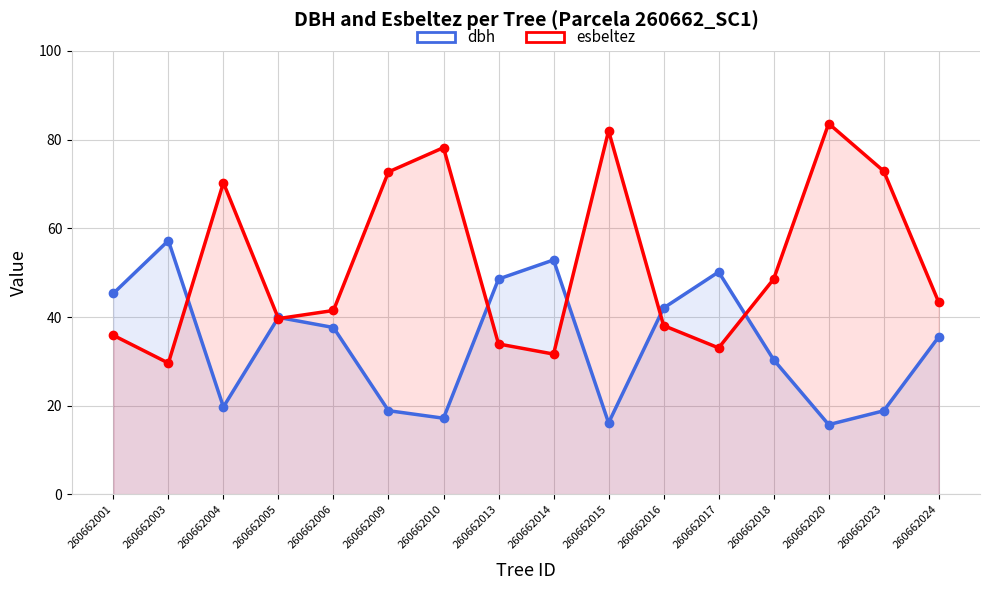

True or false: dbh has more than 2 interior local peaks.

True